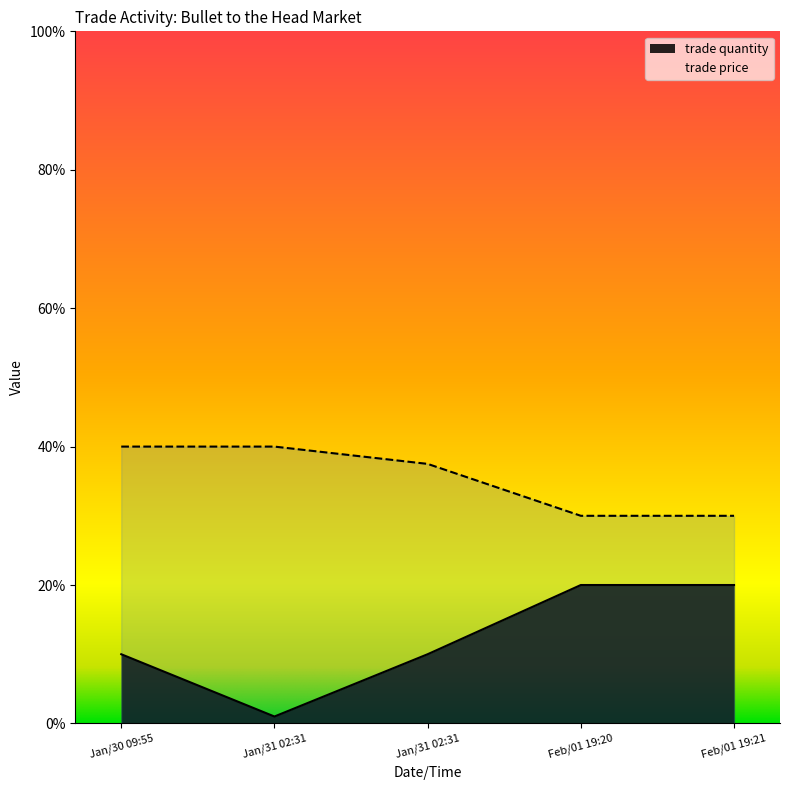

What is the greatest value displayed?

40.0